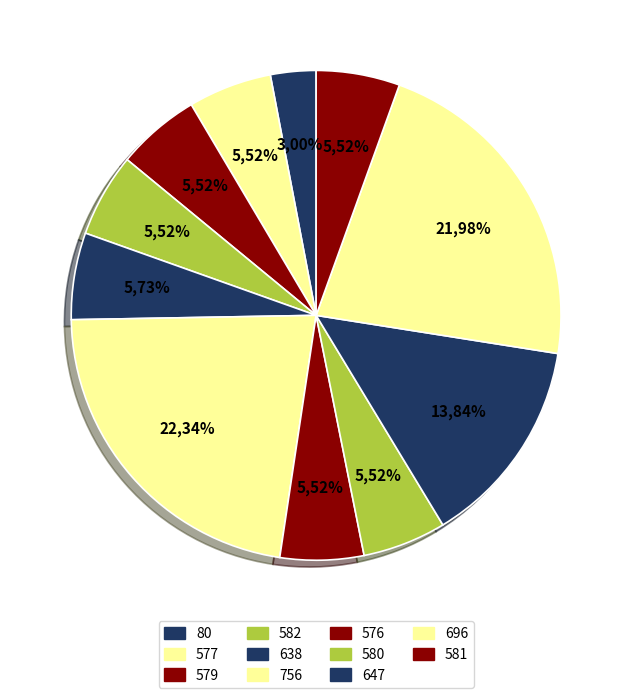

Does 582 account for over 50% of the chart?

No